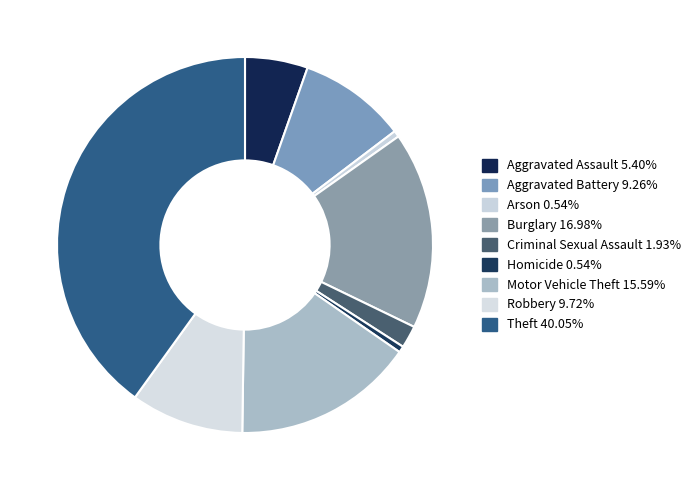

What is the largest slice in the pie chart?

Theft